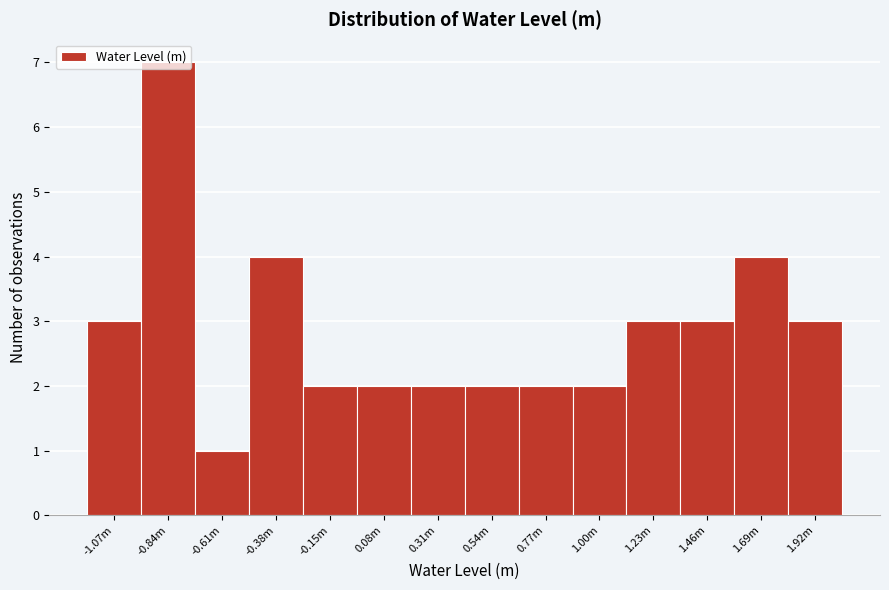

What is the maximum value shown in the chart?

7